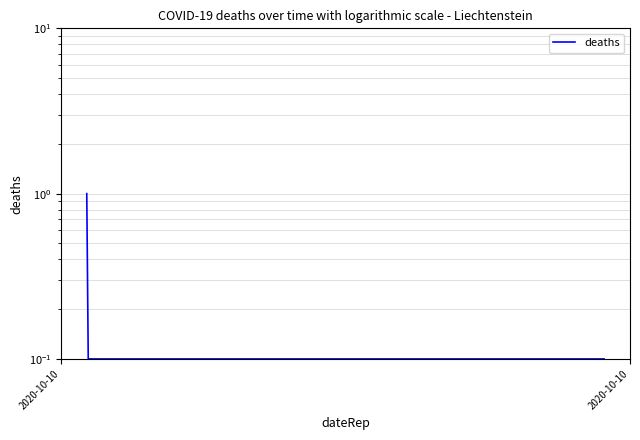

What is the average value?

0.1